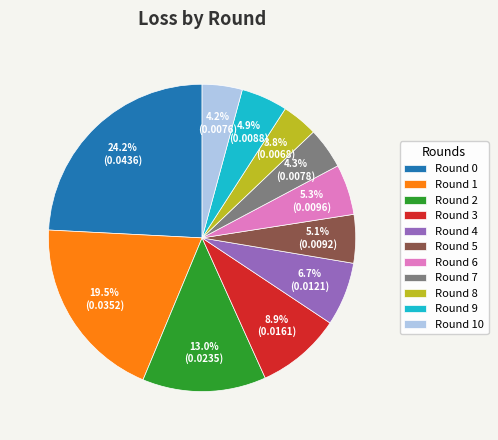

Combined, what portion of the pie is Round 0 and Round 7?

28.5%